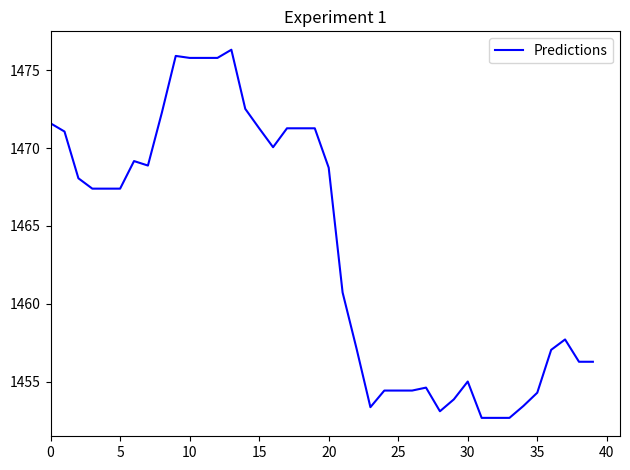

What is the maximum value shown in the chart?

1476.3